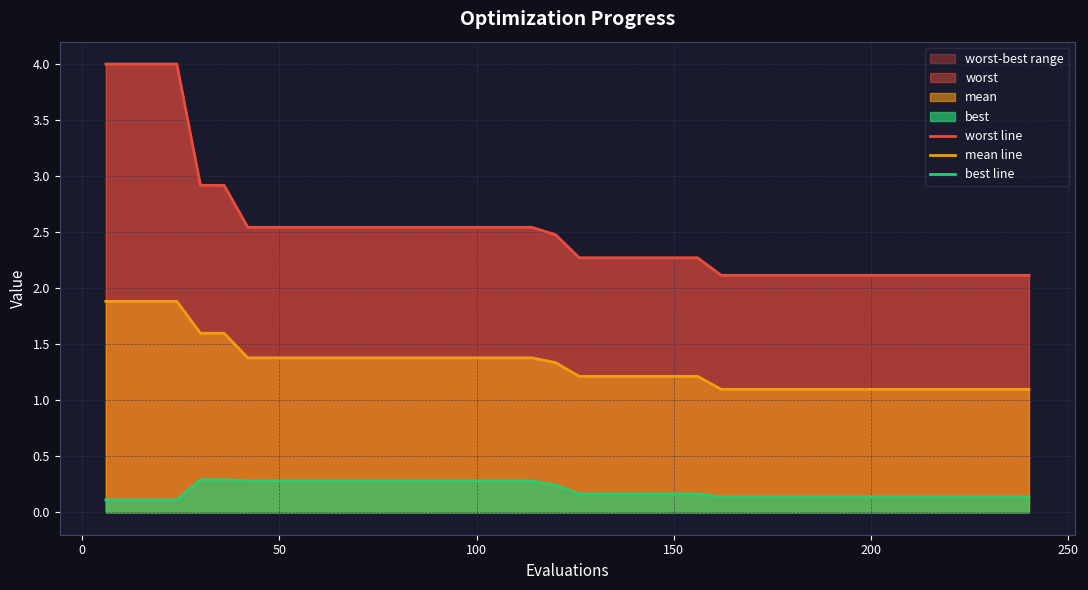

What is the lowest value of the mean line series?

1.1